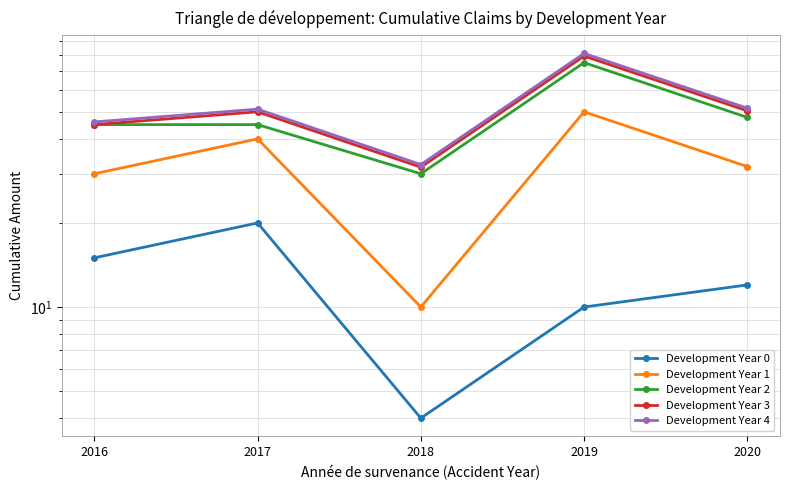

Reading left to right, list all the values displayed in this chart.

Development Year 0: 15.0	20.0	4.0	10.0	12.0
Development Year 1: 30.0	40.0	10.0	50.0	31.8
Development Year 2: 45.0	45.0	30.0	75.0	47.8
Development Year 3: 45.0	50.0	31.7	79.2	50.4
Development Year 4: 46.0	51.1	32.4	80.9	51.5